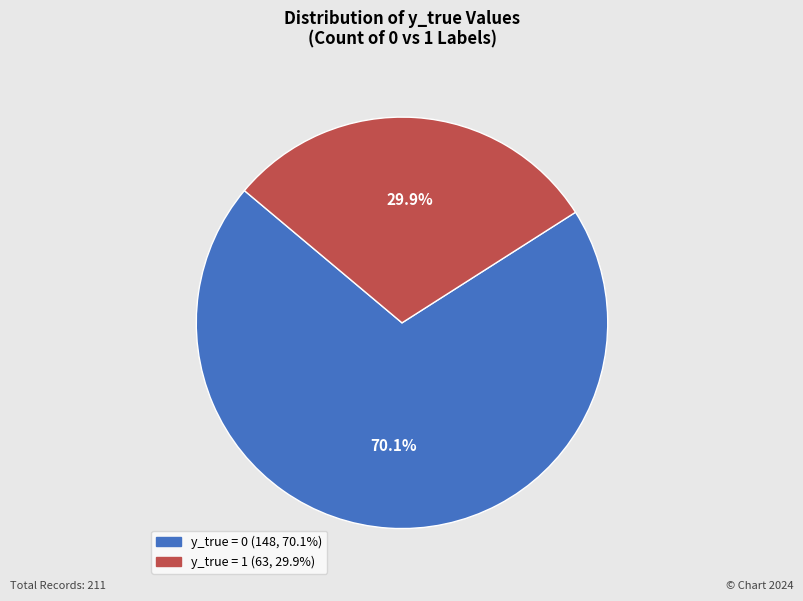

Rank the categories by value from lowest to highest.

y_true = 1, y_true = 0